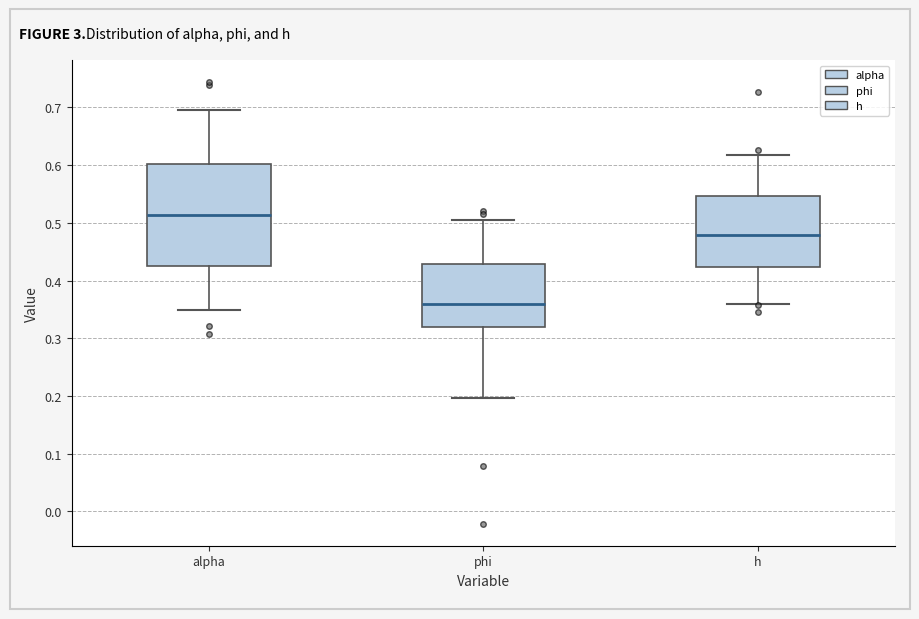

Reading left to right, transcribe this box plot: for each box, give where its median line is, the range the box spans, and where its two whiskers end, as read against the y-axis. The values are not printed on the chart, so give them approximately, as read against the axis.

alpha: median 0.51, box 0.42 to 0.60, whiskers 0.35 to 0.70
phi: median 0.36, box 0.32 to 0.43, whiskers 0.20 to 0.51
h: median 0.48, box 0.42 to 0.55, whiskers 0.36 to 0.62